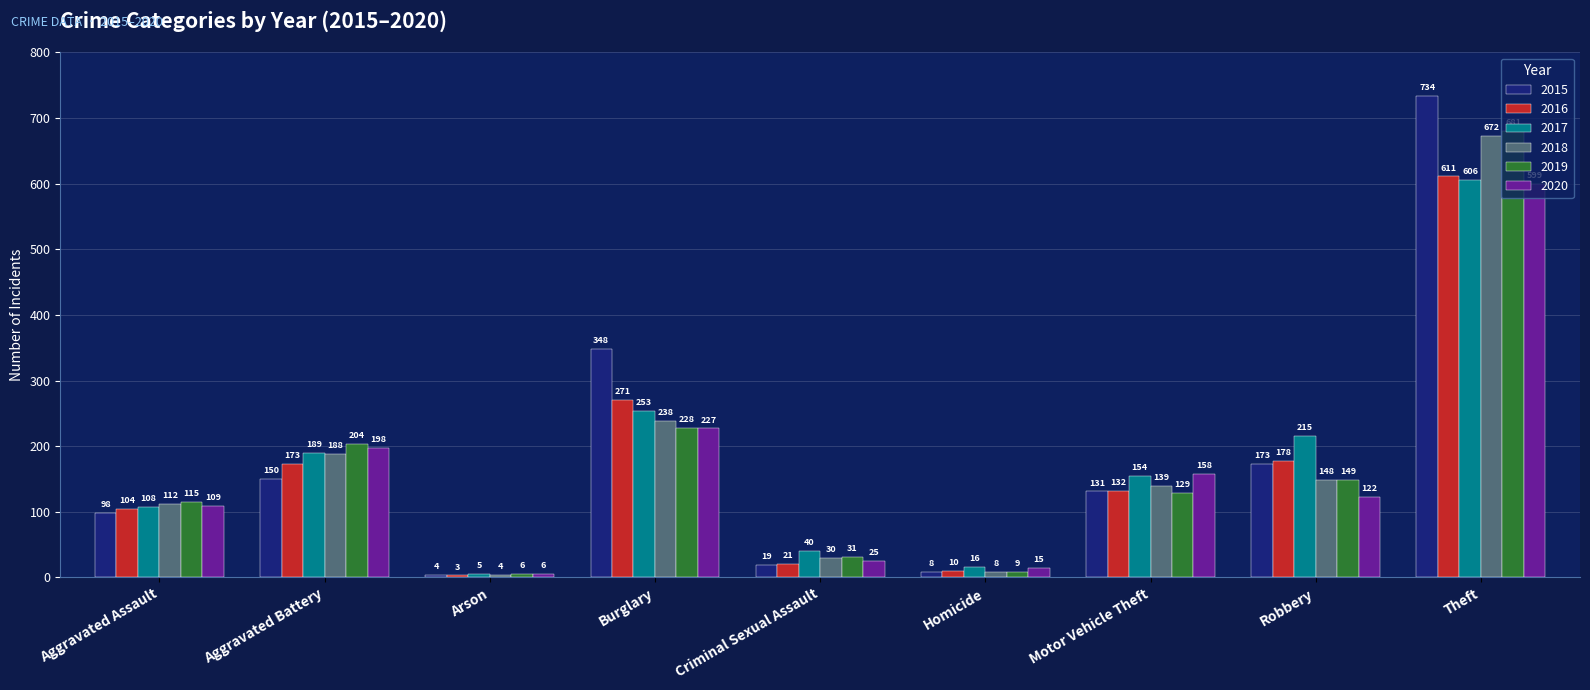

How many series are shown in this chart?

6